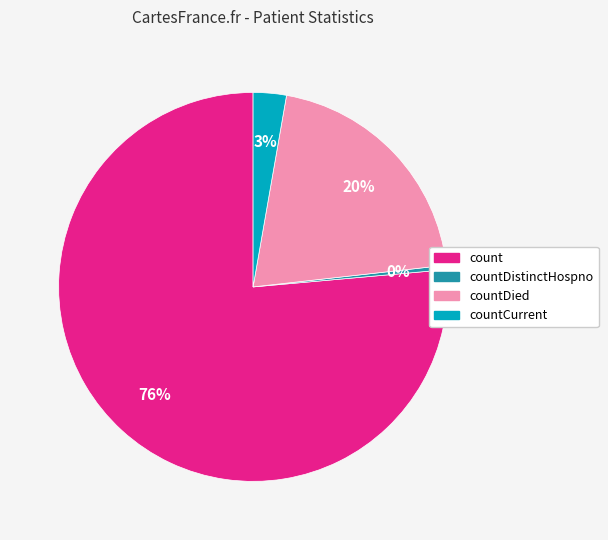

Is there a majority slice in this chart?

Yes